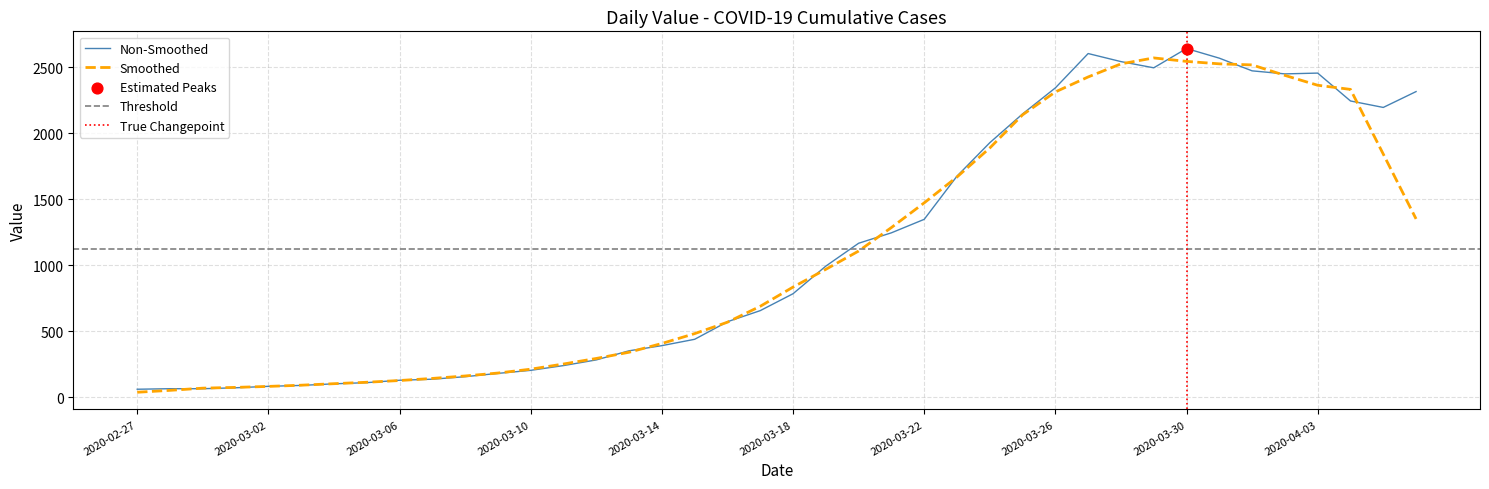

Which has a higher value, 2020-04-03 or 2020-03-19?

2020-04-03